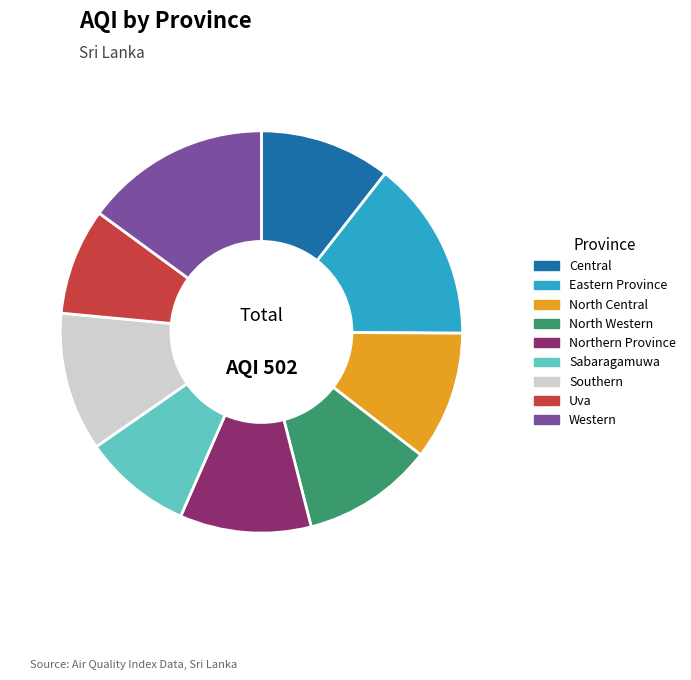

True or false: Western accounts for 15% of the total.

True